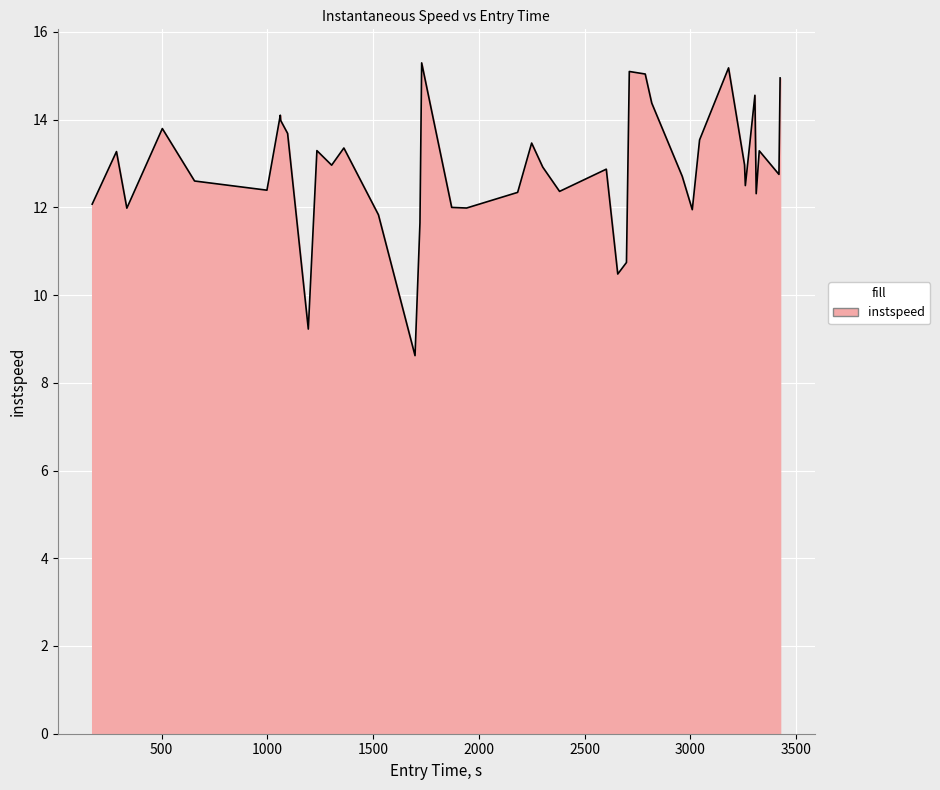

What is the smallest value displayed?

8.6